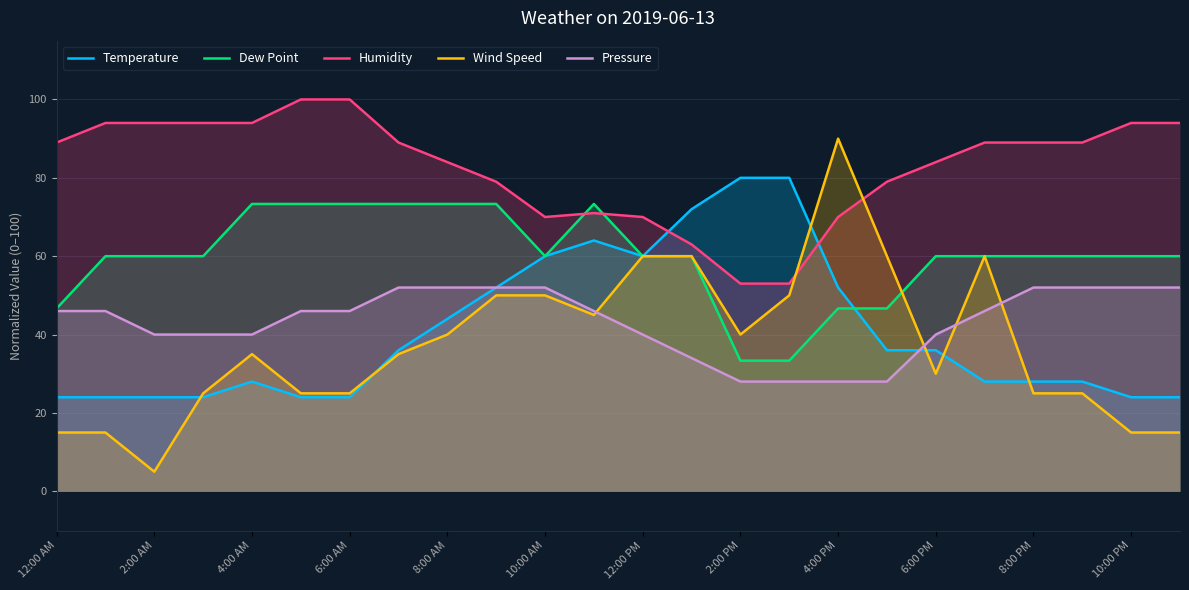

Rank the series by their maximum value, from highest to lowest.

Humidity, Wind Speed, Temperature, Dew Point, Pressure